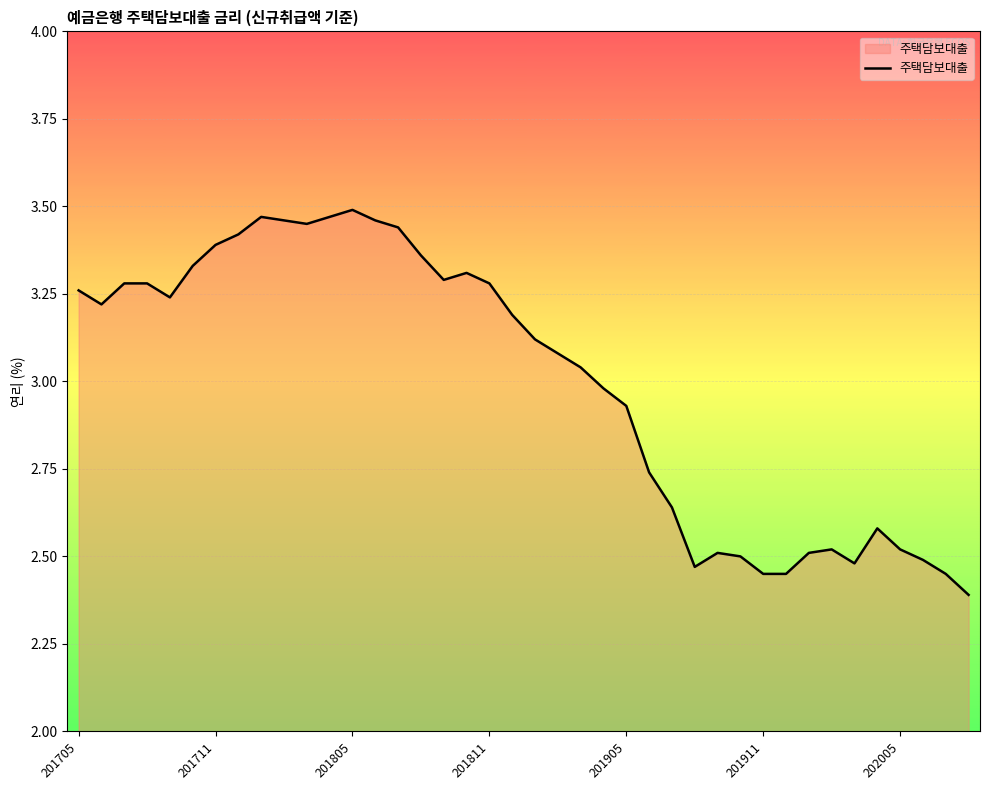

What is the difference between the maximum and minimum values?

1.1